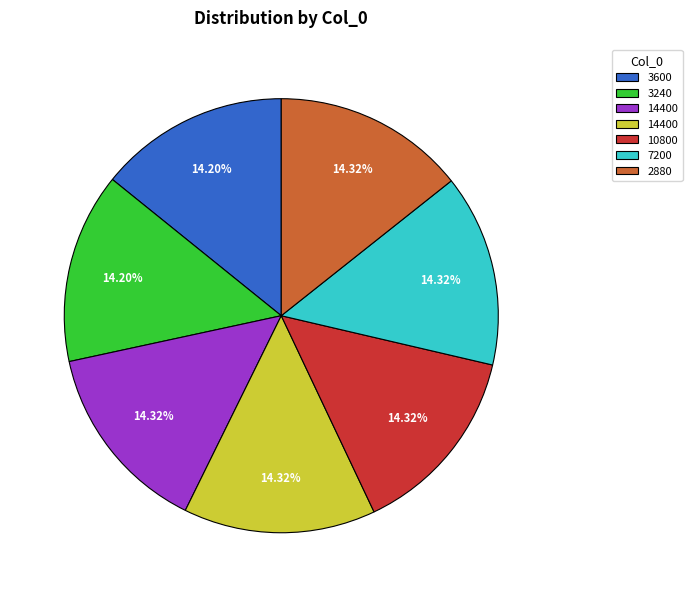

Does any single category account for the majority?

No